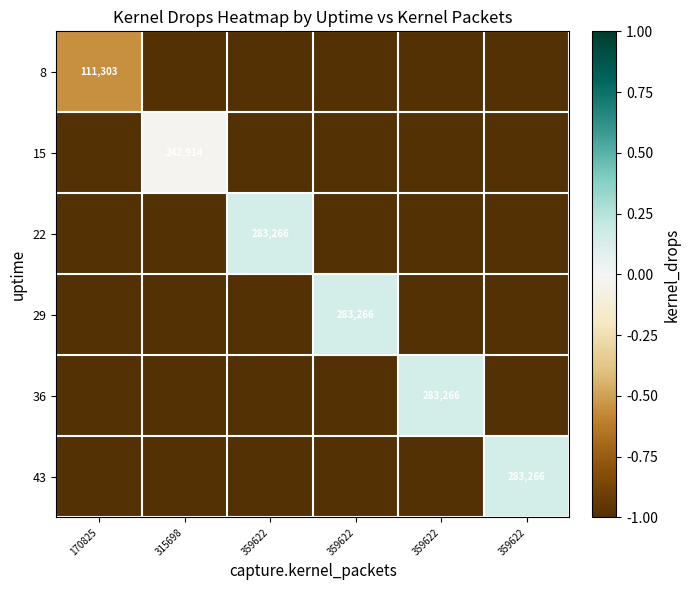

The 15 series shows -0.4 at 359622. True or false?

False